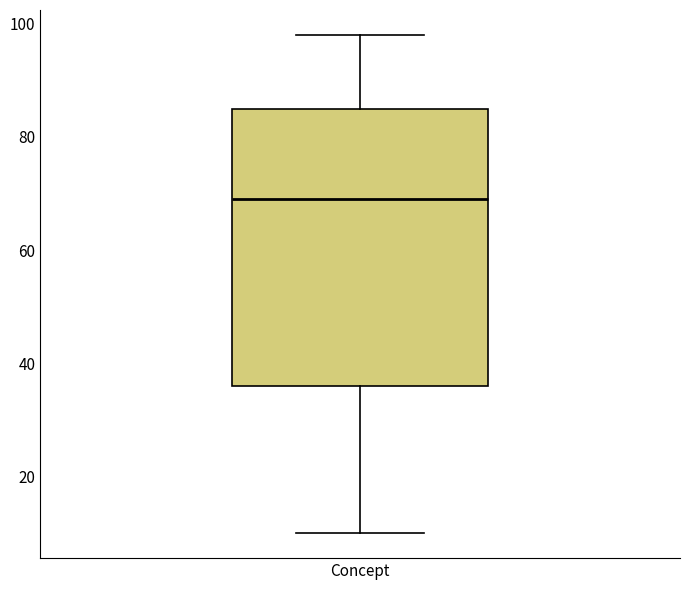

Where is the upper edge of the box for Concept on the y-axis? The values are not printed on the chart, so give them approximately, as read against the axis.

86